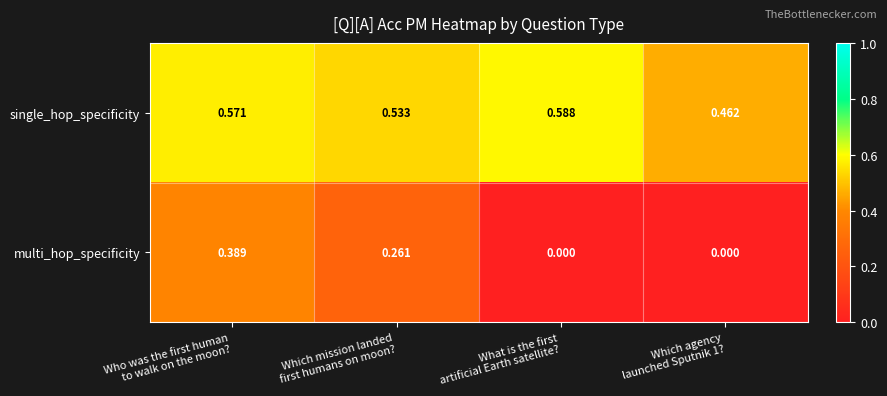

At how many categories does at least one series exceed 0?

4